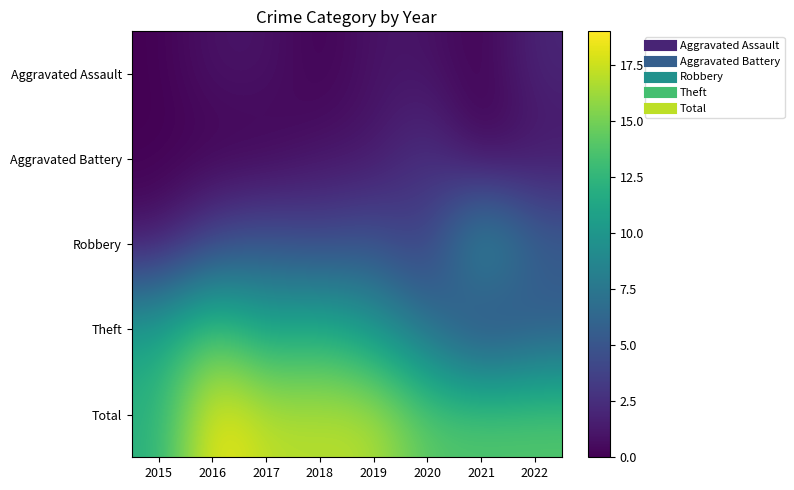

What is the maximum value shown in the chart?

19